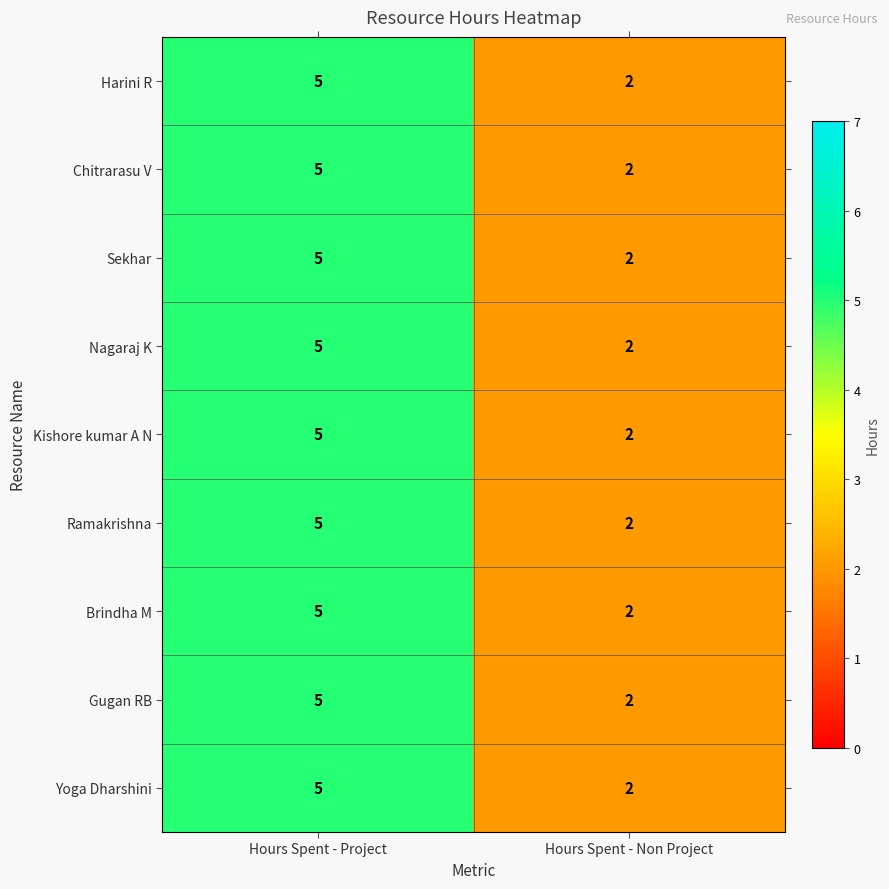

Rank the categories by Gugan RB value from highest to lowest.

Hours Spent - Project, Hours Spent - Non Project